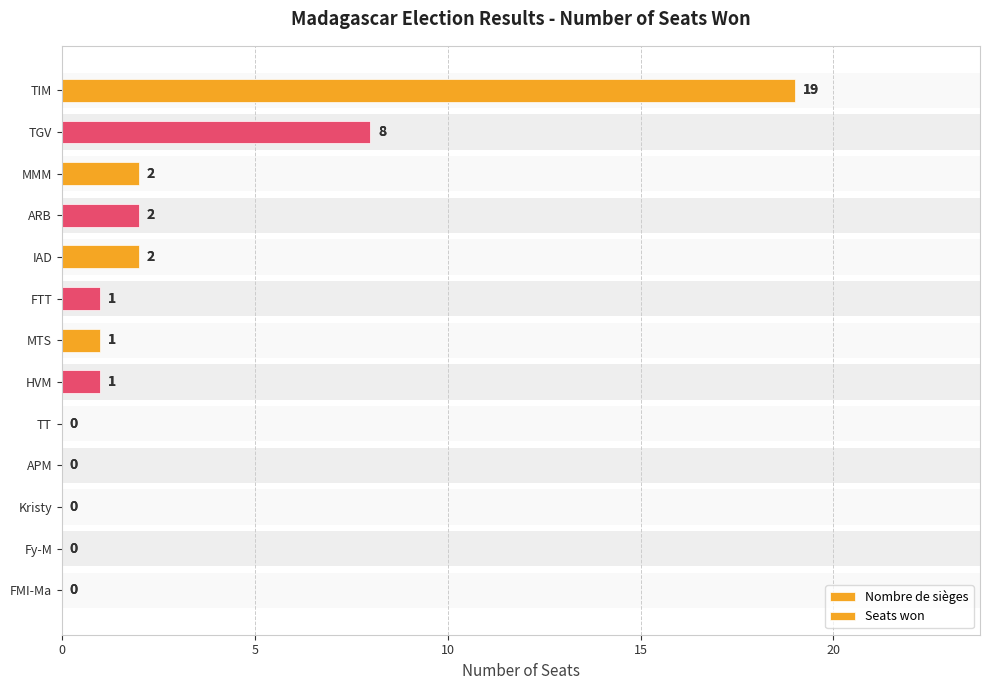

At how many categories does at least one series exceed 7?

2